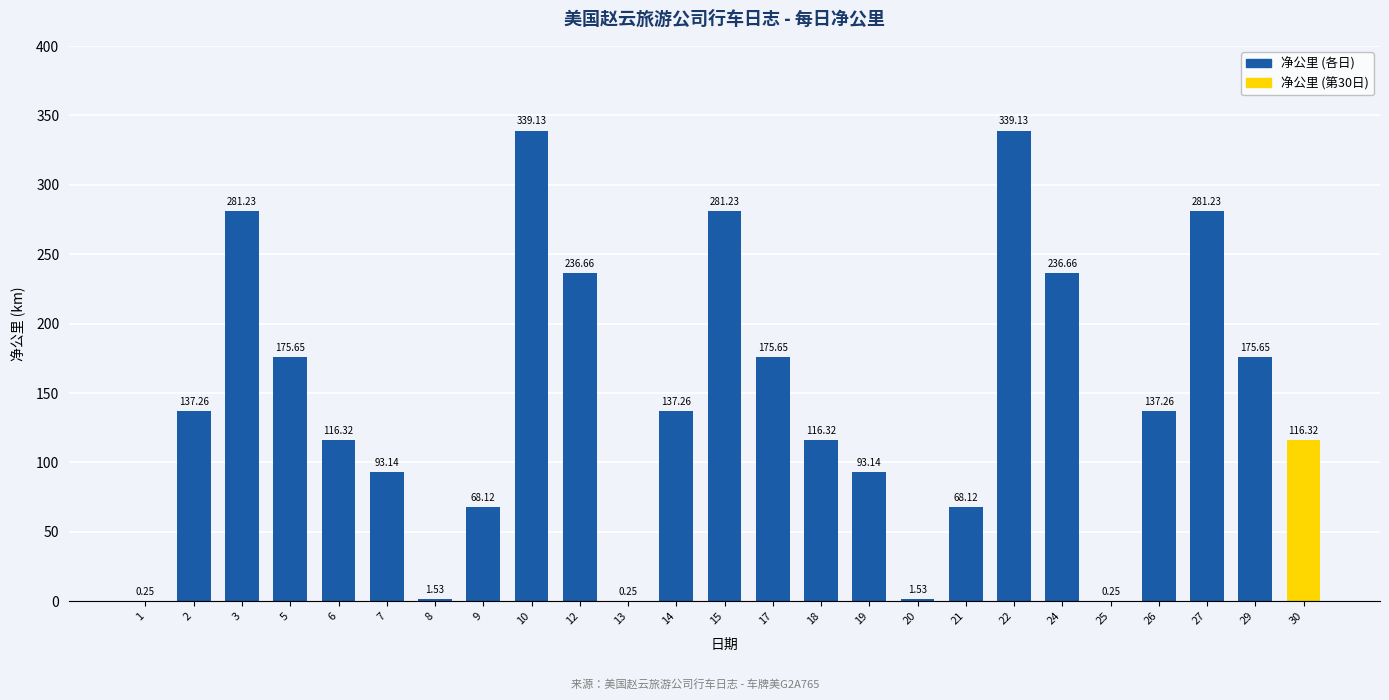

What is the sum of all values?

3609.3